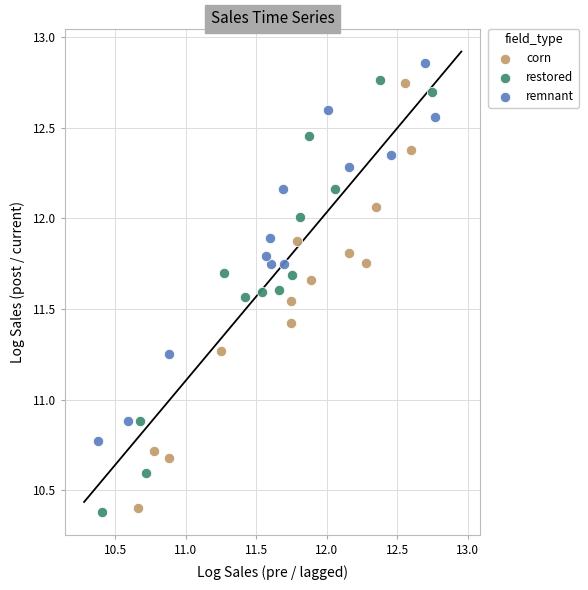

Which series contains the highest Y value?

remnant